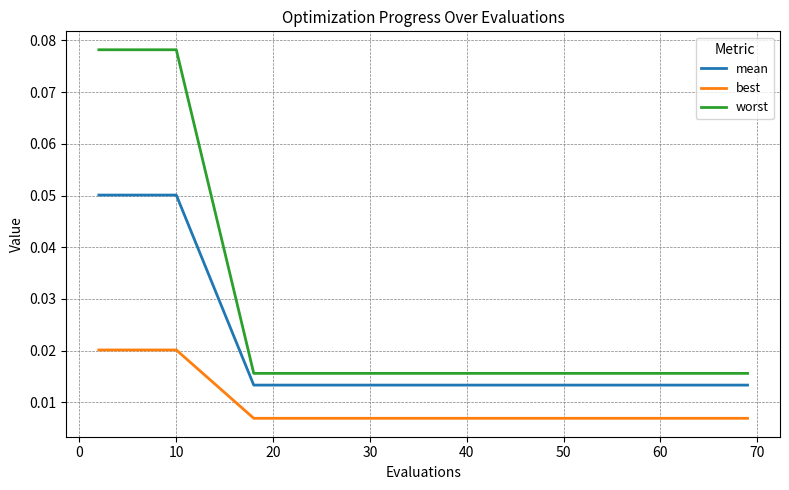

Which series has the widest spread of values?

worst